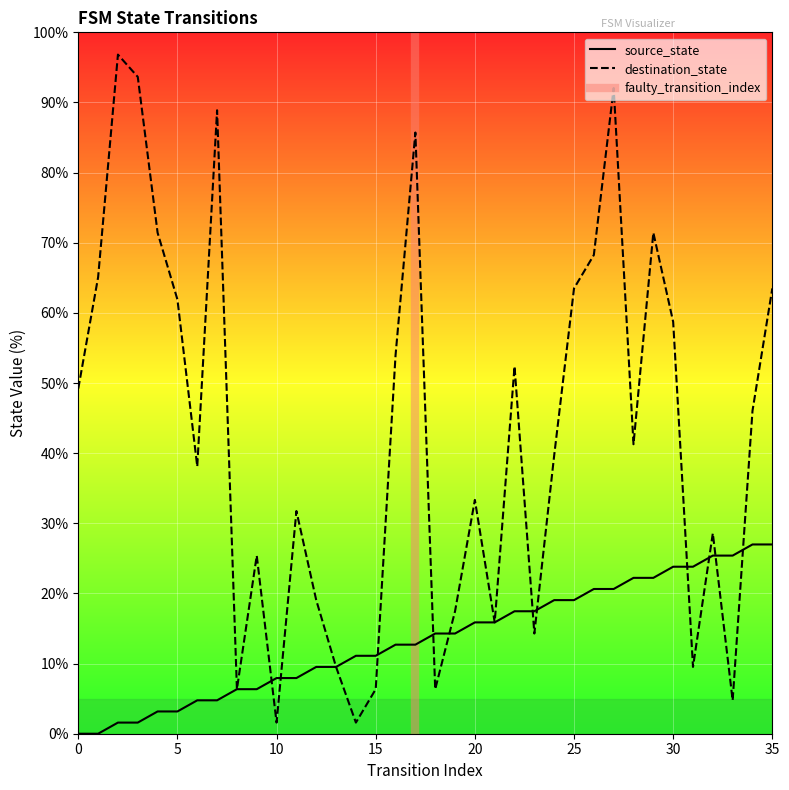

How many distinct data groups are displayed?

2